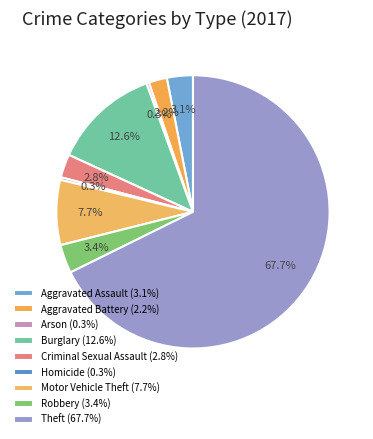

How many slices are in this pie chart?

9